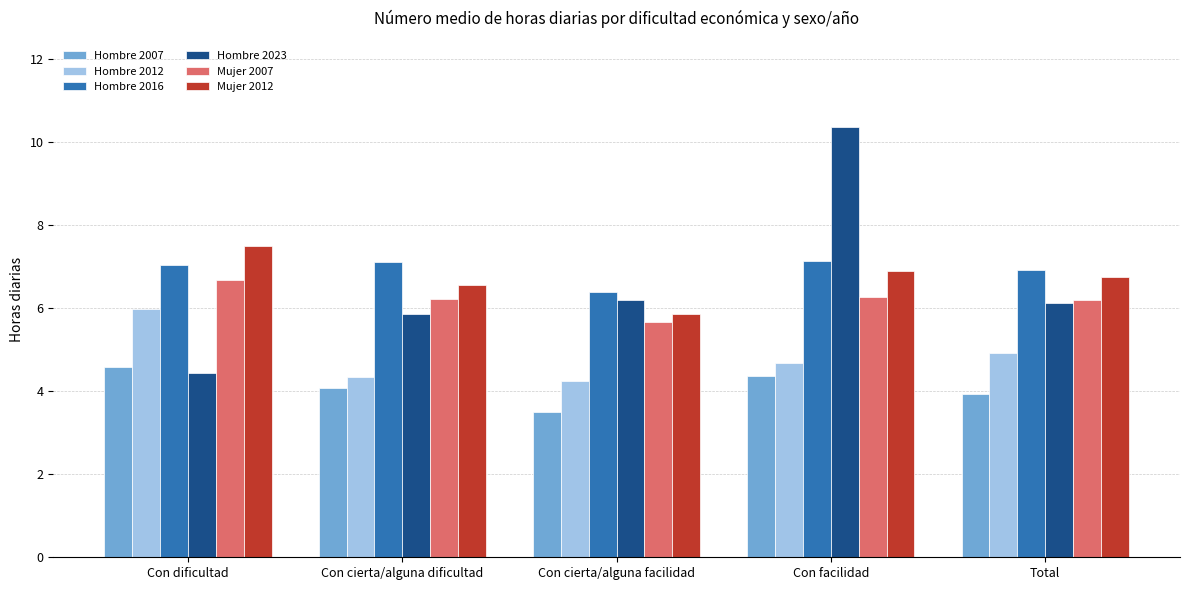

What is the label of the 3rd bar from the left?

Con cierta/alguna facilidad